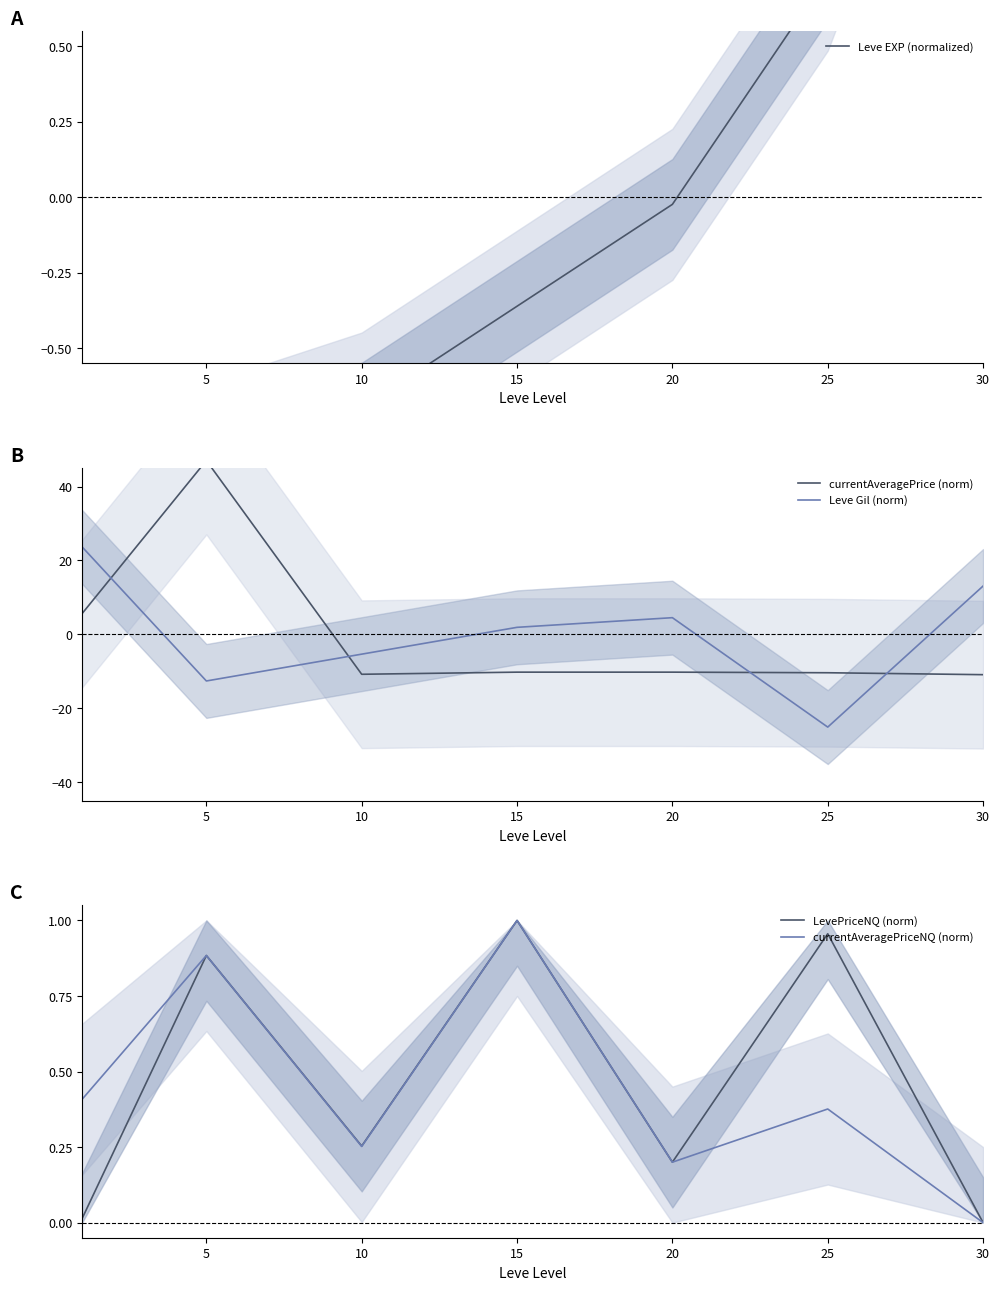

The value of Leve EXP (normalized) at 30 is 3.7. True or false?

False